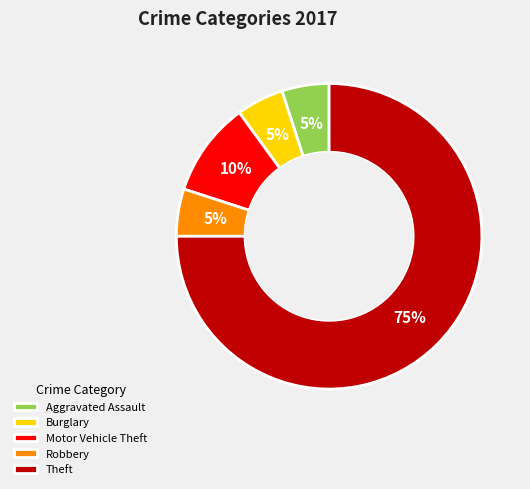

Which category has the biggest portion of the pie?

Theft